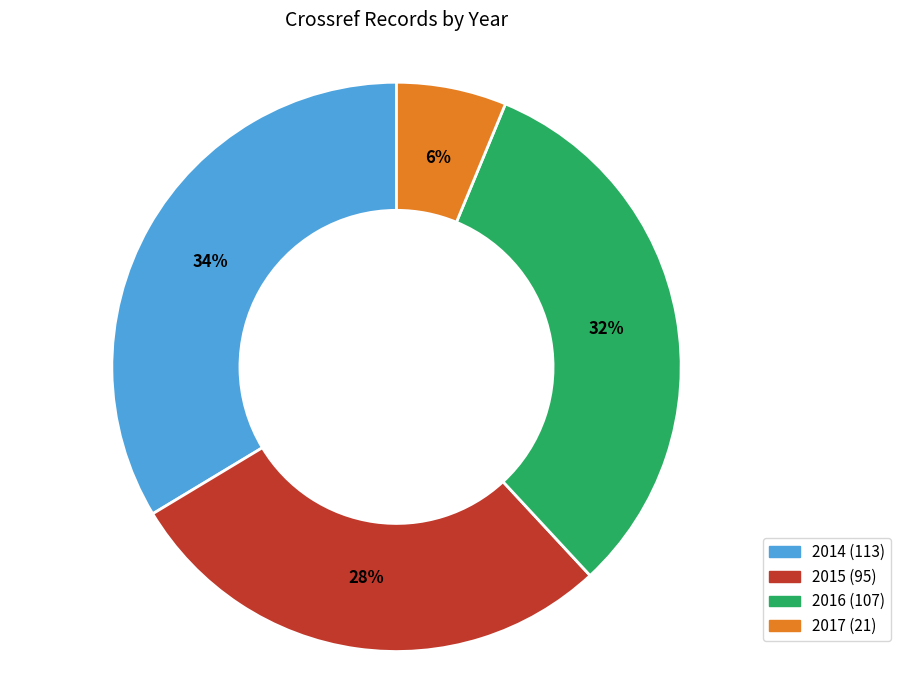

Which slice is the largest?

2014